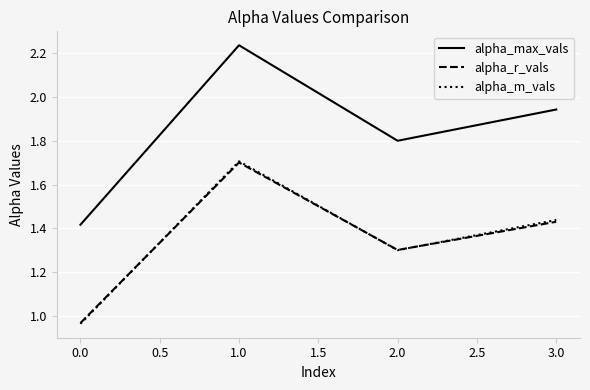

At which label does alpha_r_vals reach its minimum?

0.0